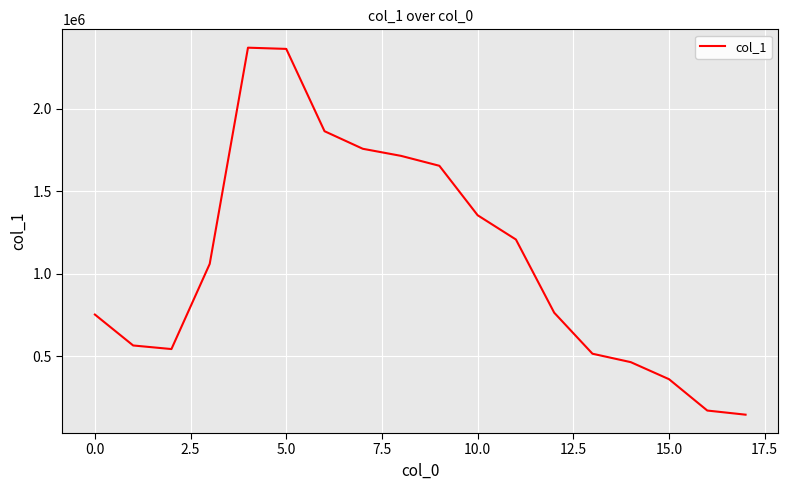

What is the greatest value displayed?

2369593